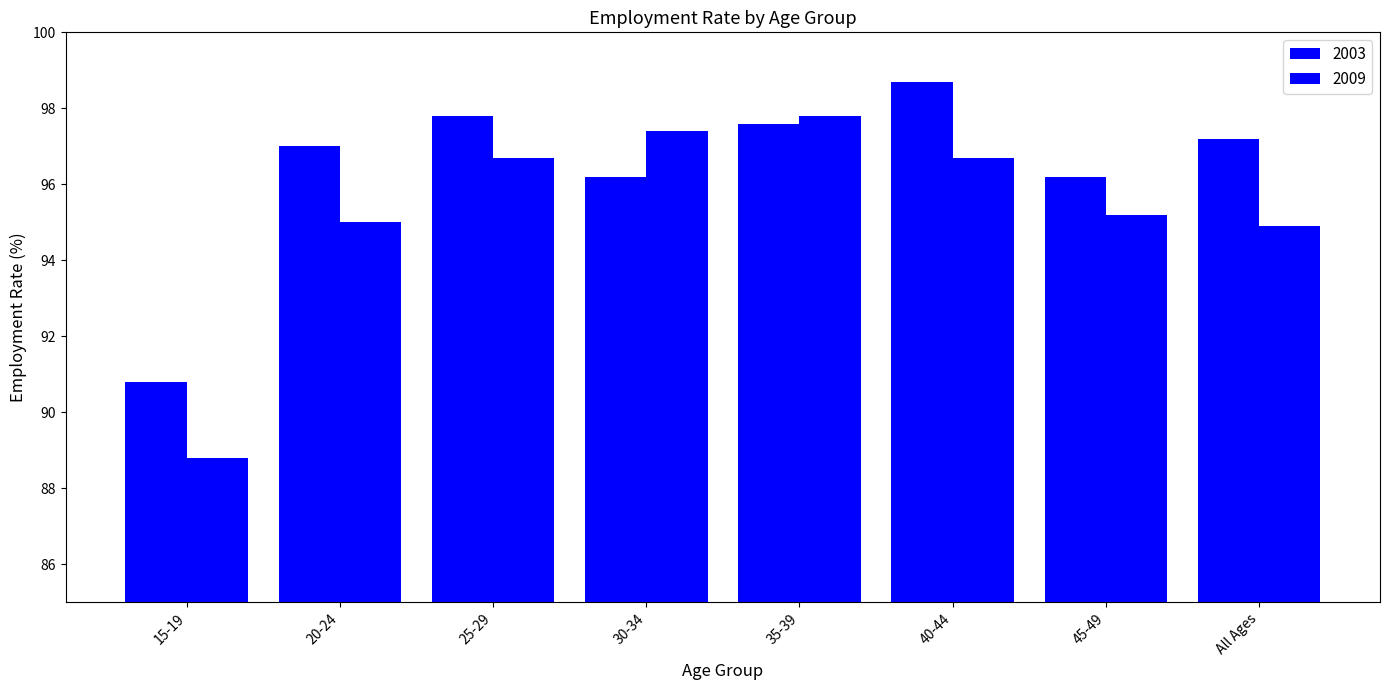

Between 20-24 and All Ages, which is larger?

All Ages